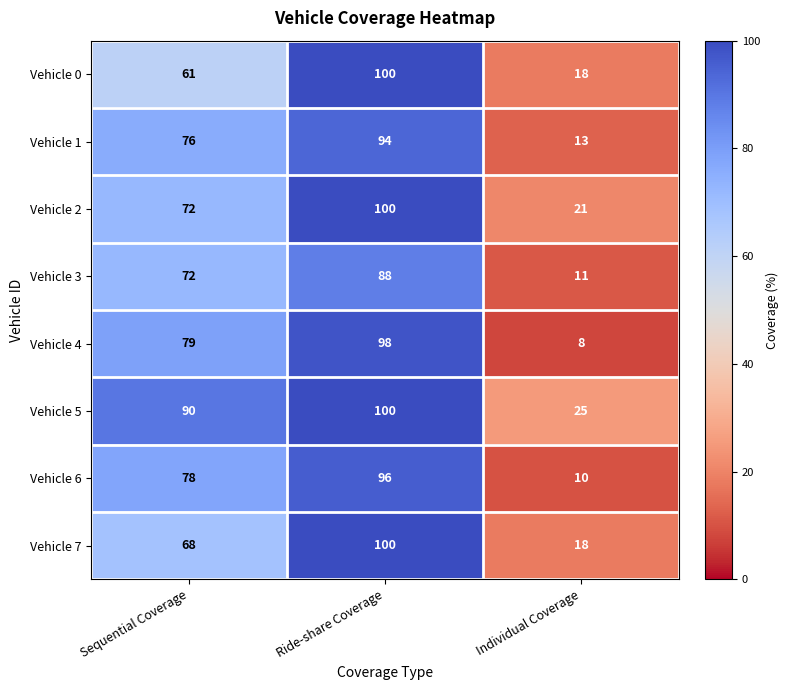

At how many categories does at least one series exceed 14?

3